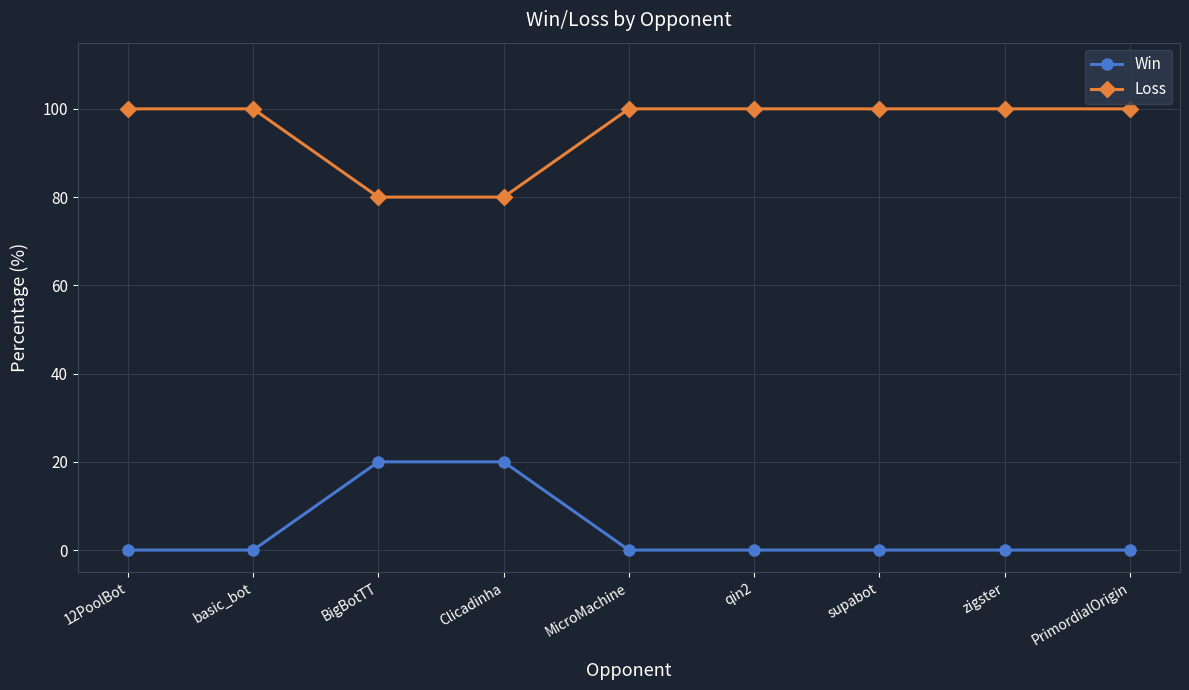

What is the total value across all series at PrimordialOrigin?

100